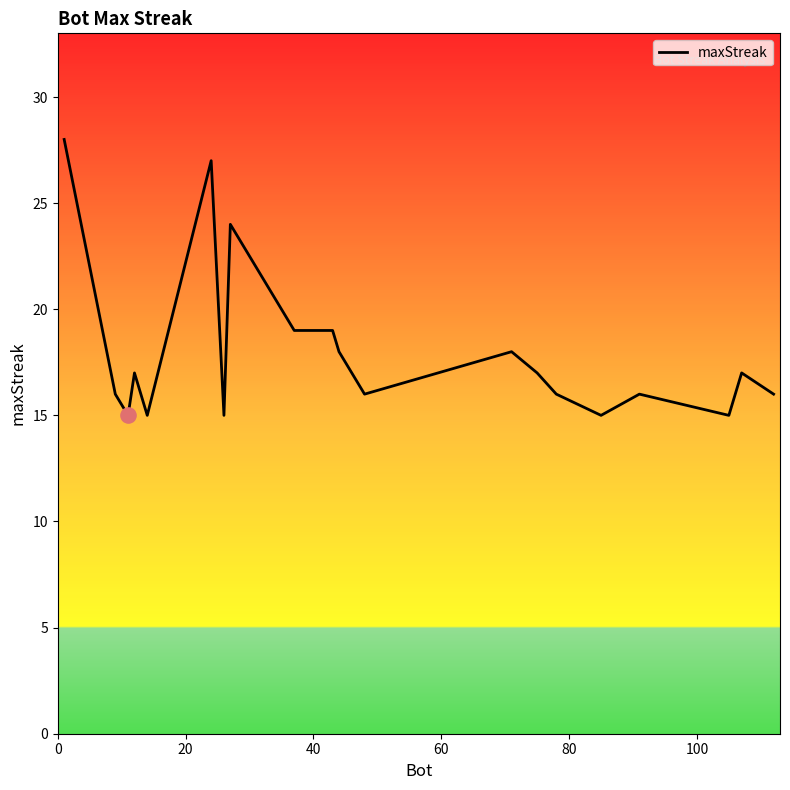

What is the maximum value shown in the chart?

28